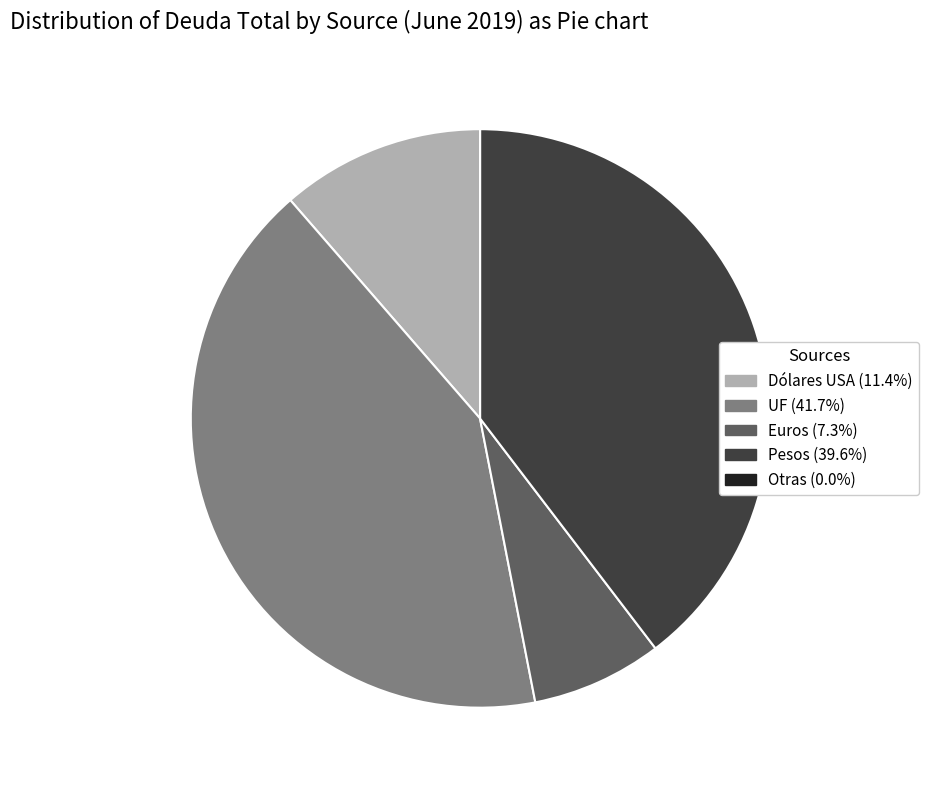

Combined, do Pesos and UF account for over 50%?

Yes